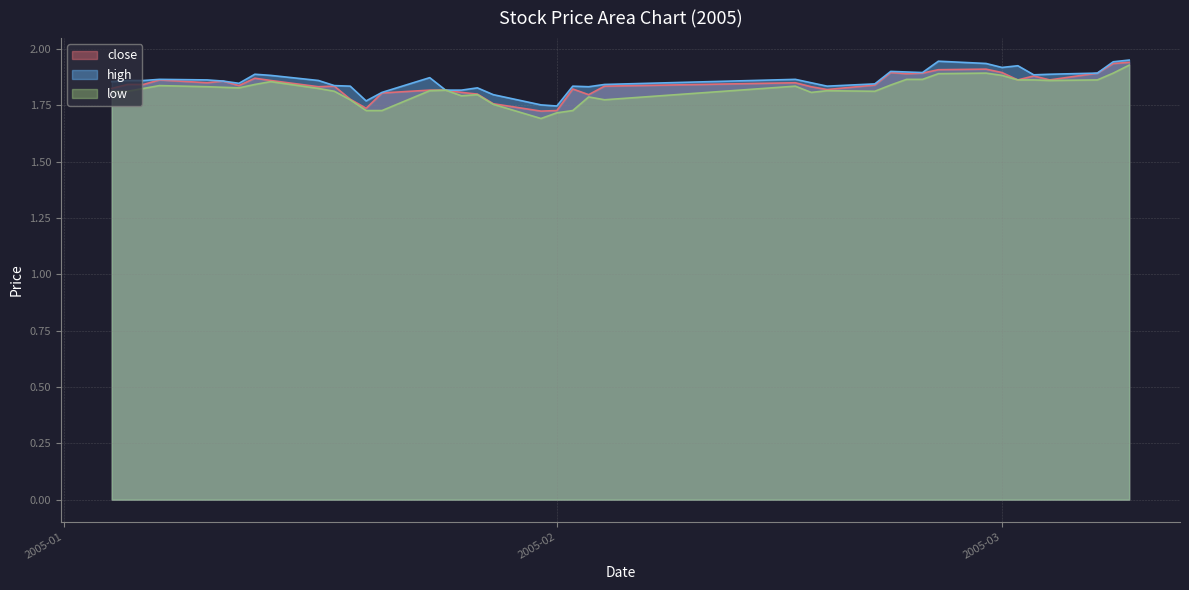

Which series has the widest spread of values?

low